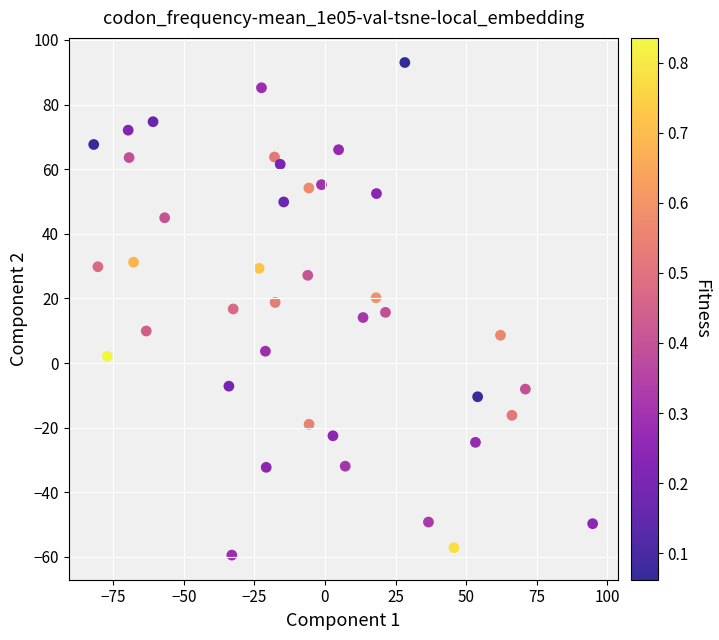

What is the range of Y values (max minus min)?

152.4